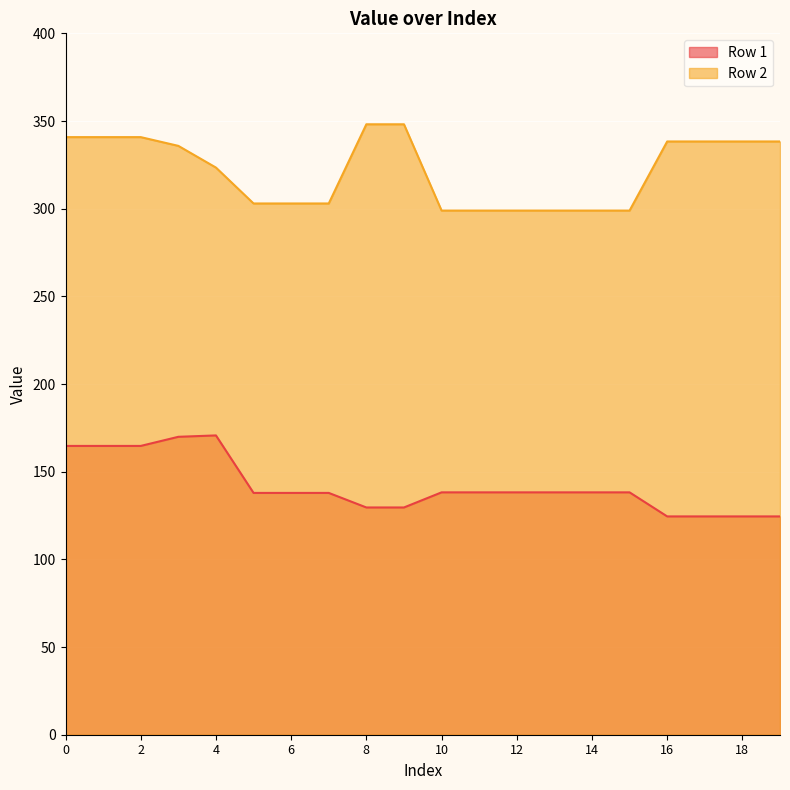

What is the difference between the maximum and second lowest values in the Row 2 series?

49.2